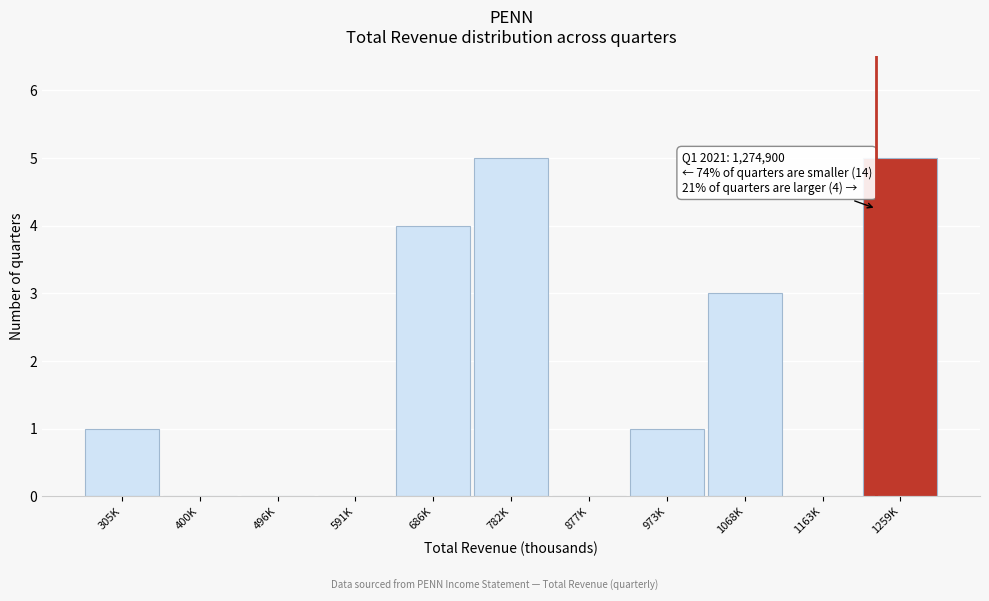

Reading left to right, list all the values displayed in this chart.

305K=1	400K=0	496K=0	591K=0	686K=4	782K=5	877K=0	973K=1	1068K=3	1163K=0	1259K=5